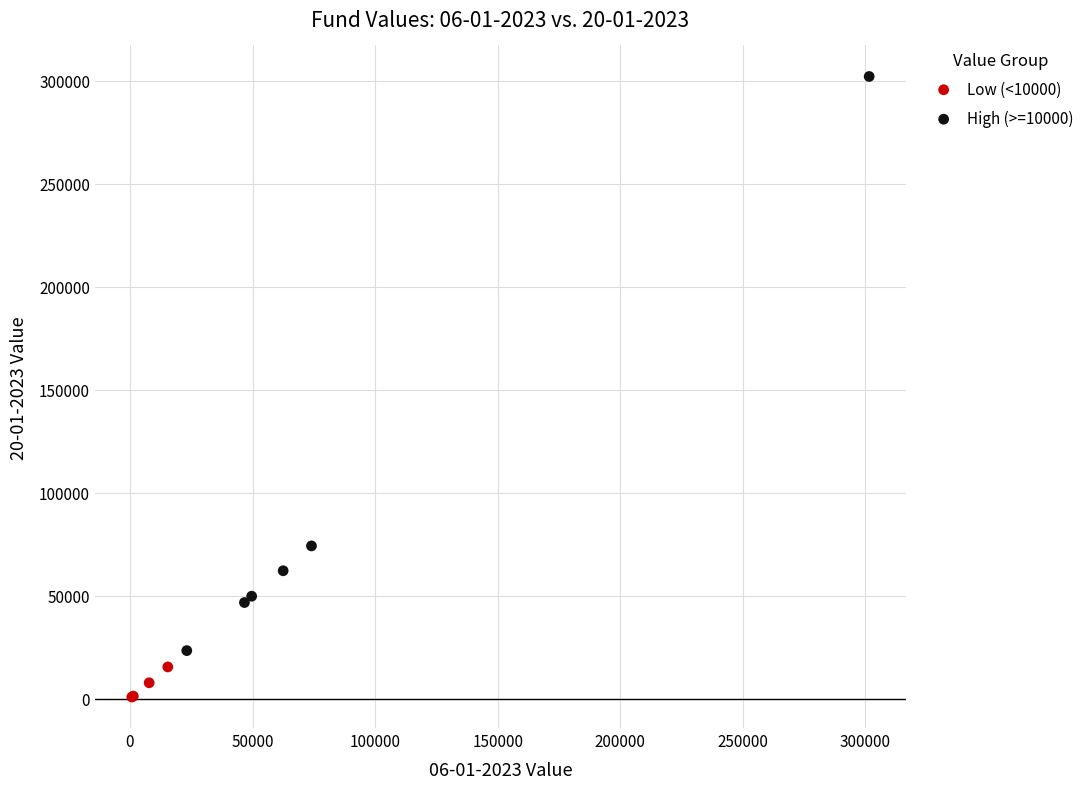

Which series has the widest spread of Y values?

High (>=10000)